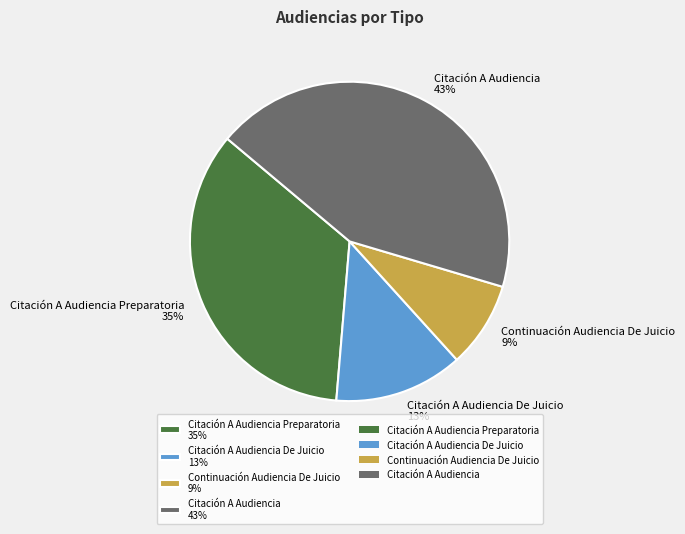

Does any single category account for the majority?

No